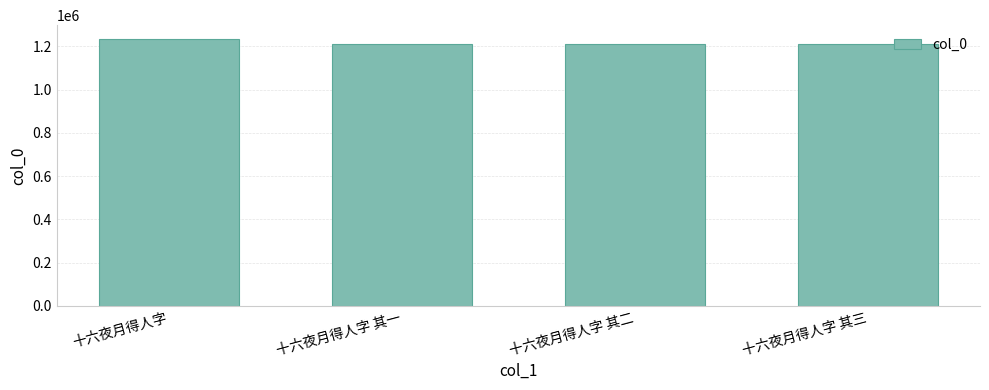

What is the average value?

1218726